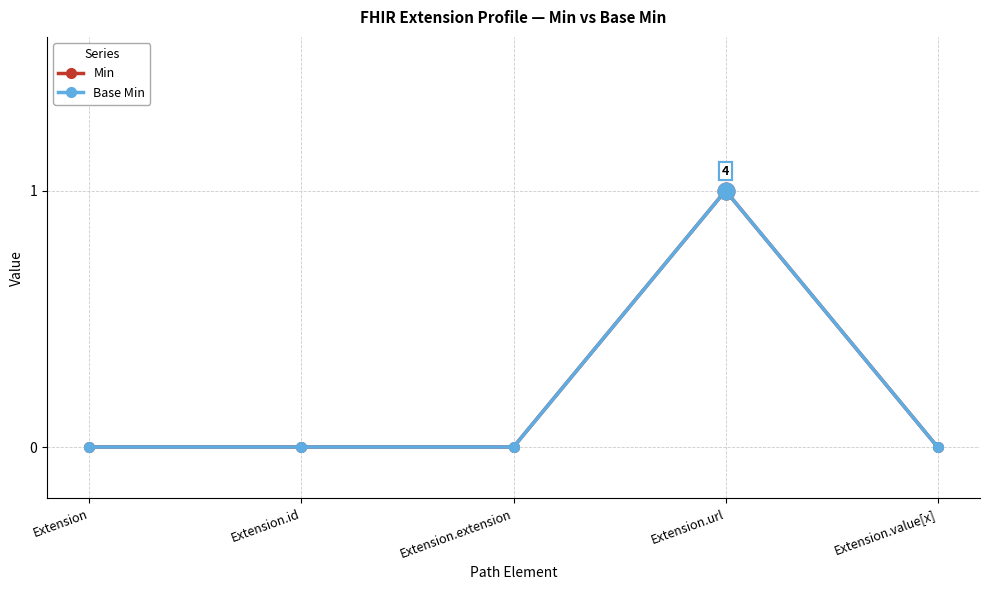

At which category does the chart reach its minimum across all series?

Extension